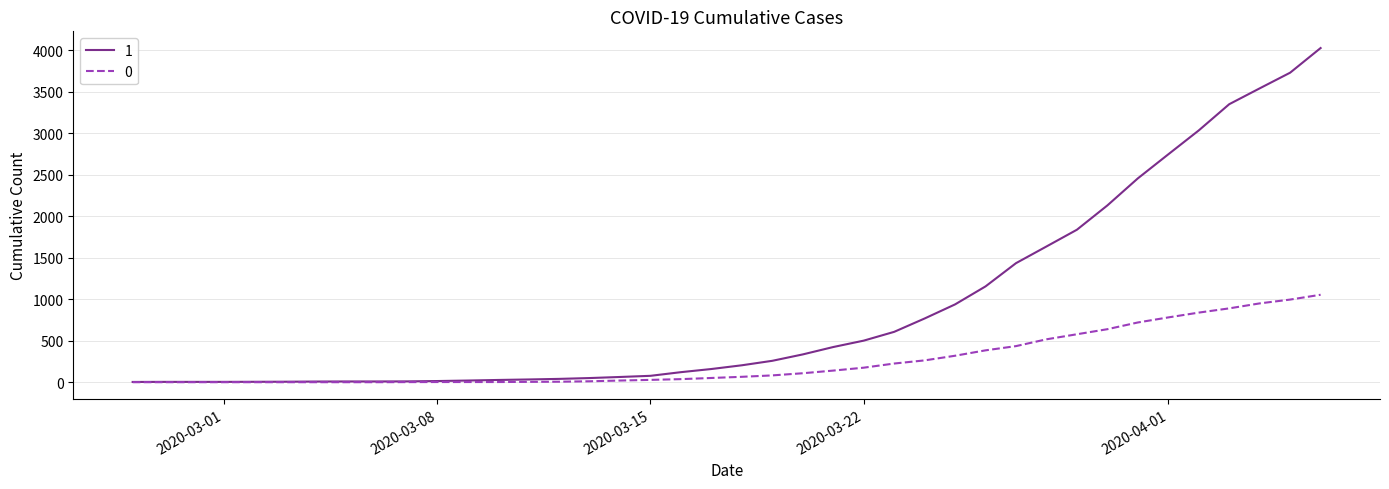

Count the number of data series in this chart.

2